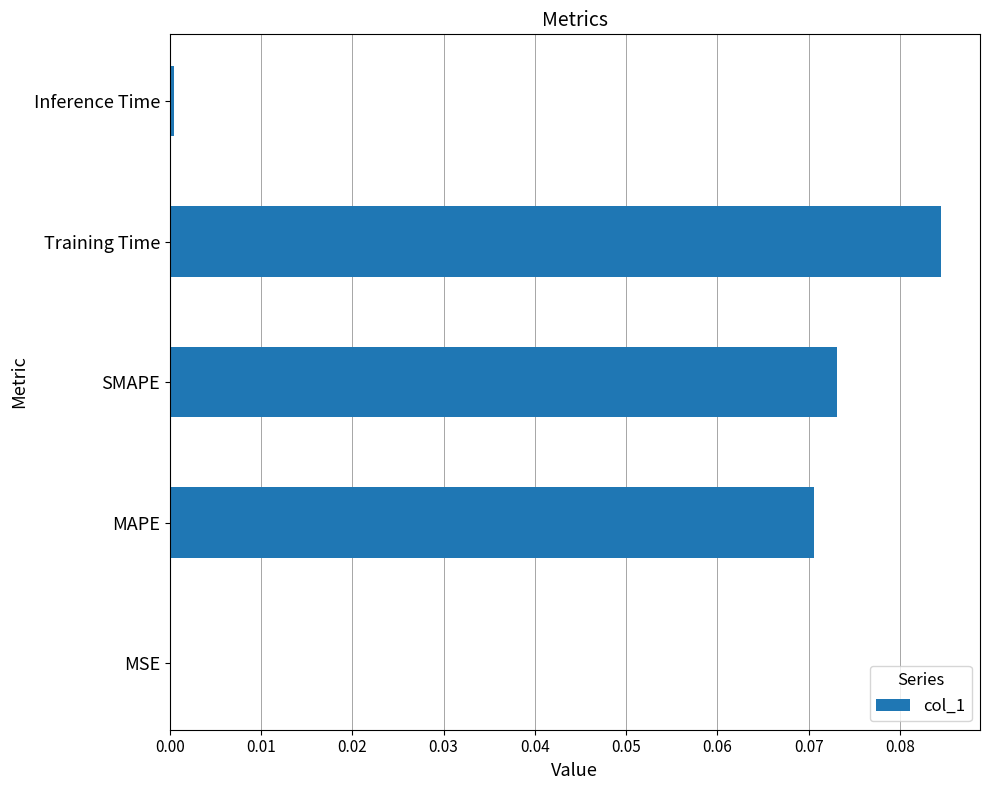

True or false: the data shows 0.0 at MAPE.

False